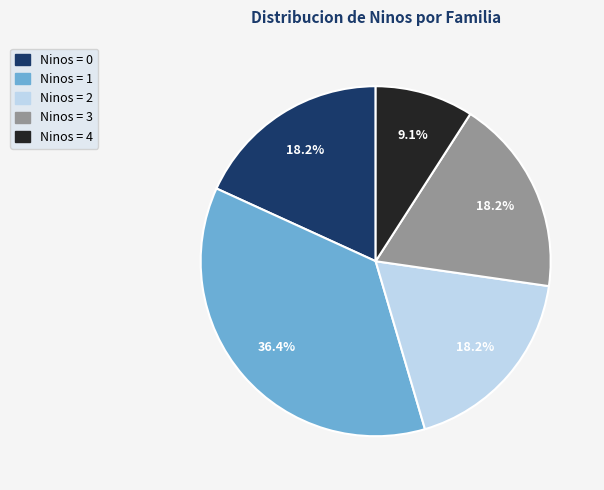

Is there any slice that represents more than half of the pie?

No